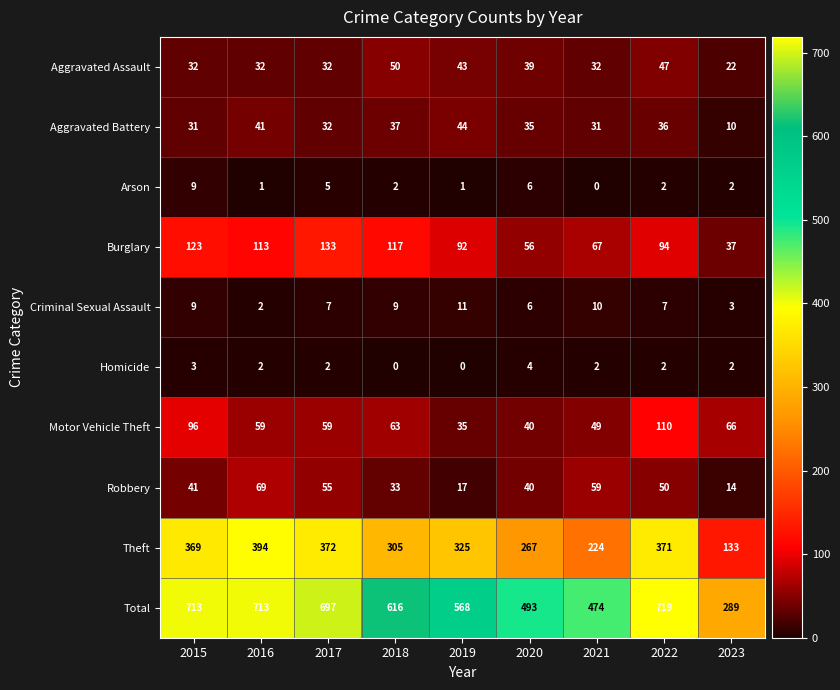

True or false: Aggravated Battery has a value of 62 at 2019.

False